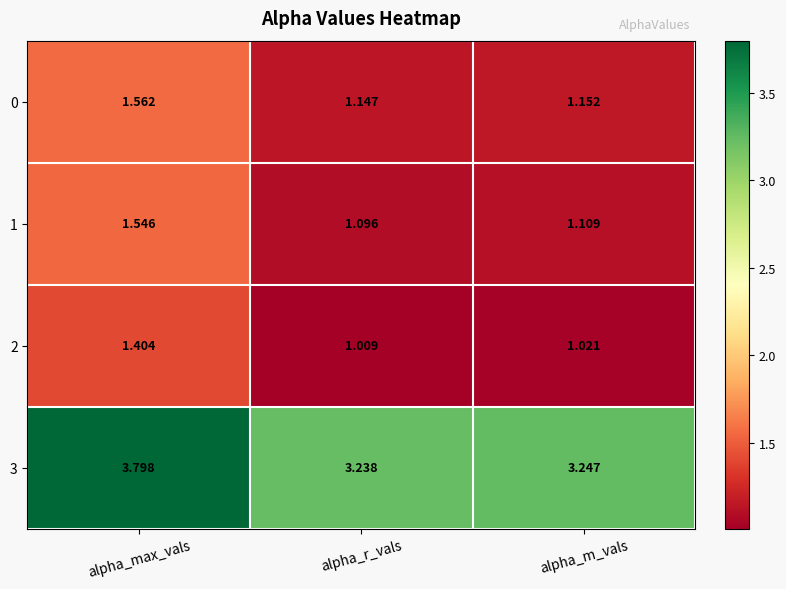

At which category is the sum across all series the highest?

alpha_max_vals